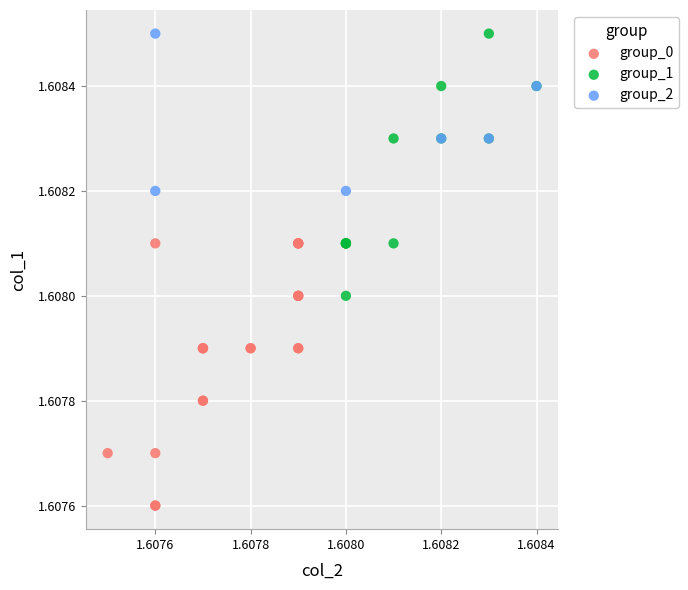

Which series reaches the minimum Y coordinate?

group_0